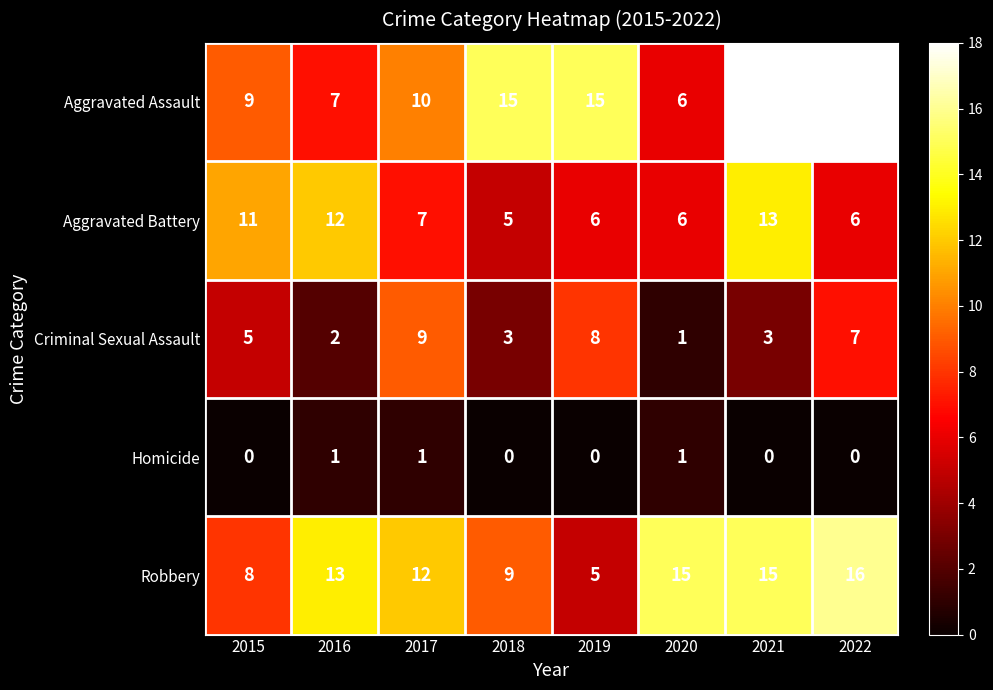

Count the Homicide values in the range 0 to 1.

8